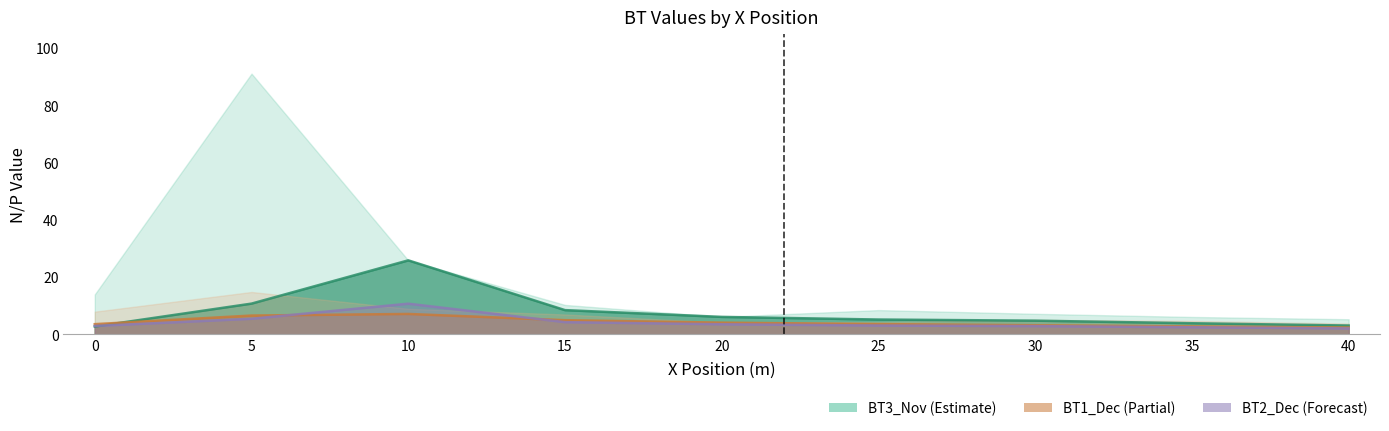

Is the value of BT2_Dec at 35 greater than the value of BT1_Apr at 25?

No